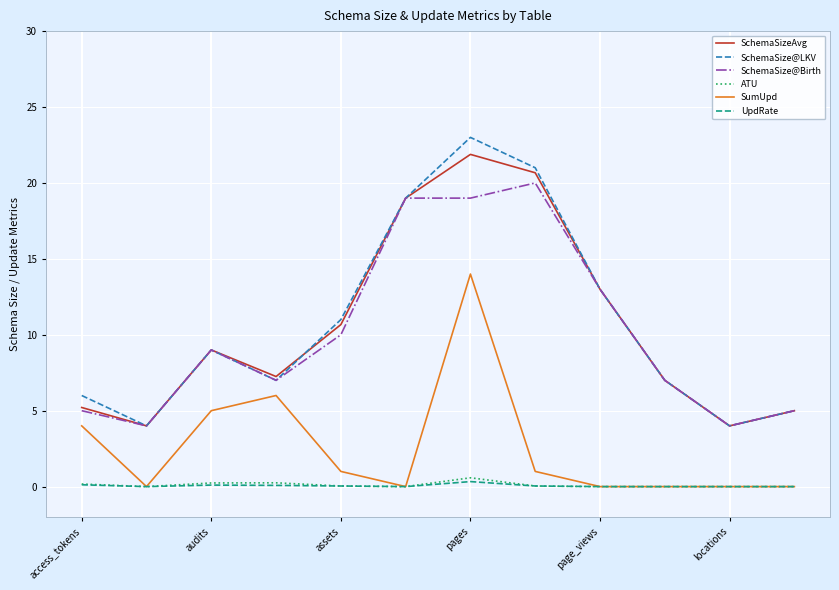

Which series has the largest range (max minus min)?

SchemaSize@LKV